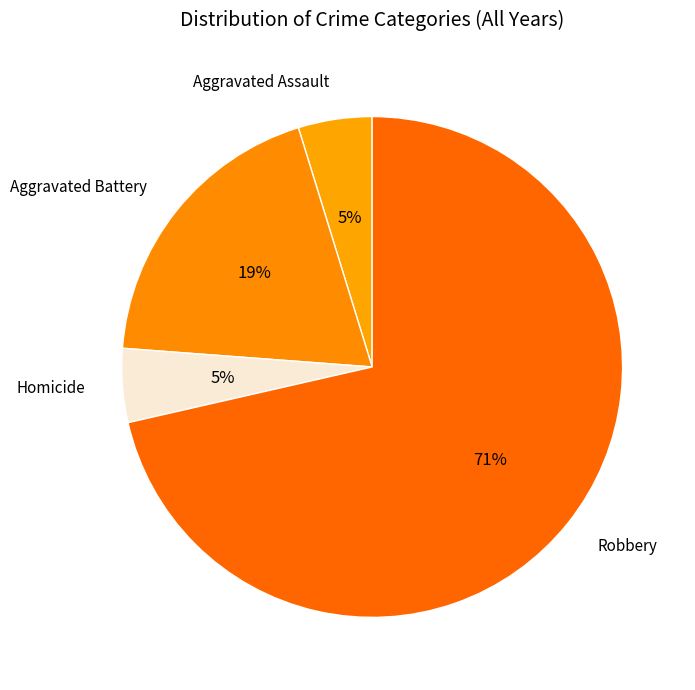

Which category has the biggest portion of the pie?

Robbery